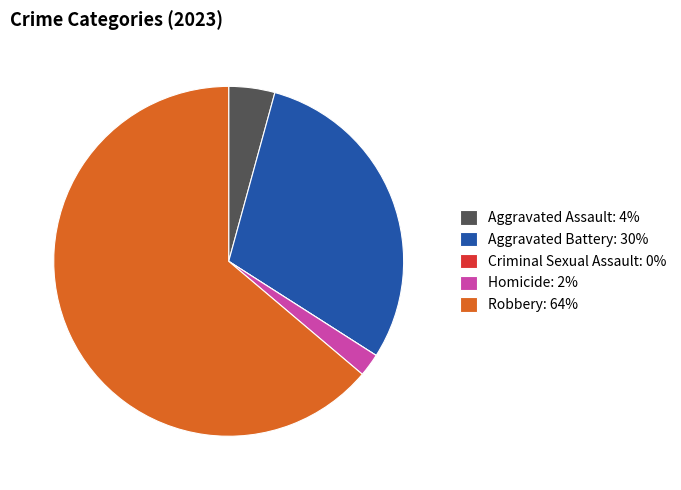

Do Robbery: 64% and Aggravated Battery: 30% together represent more than half of the pie?

Yes